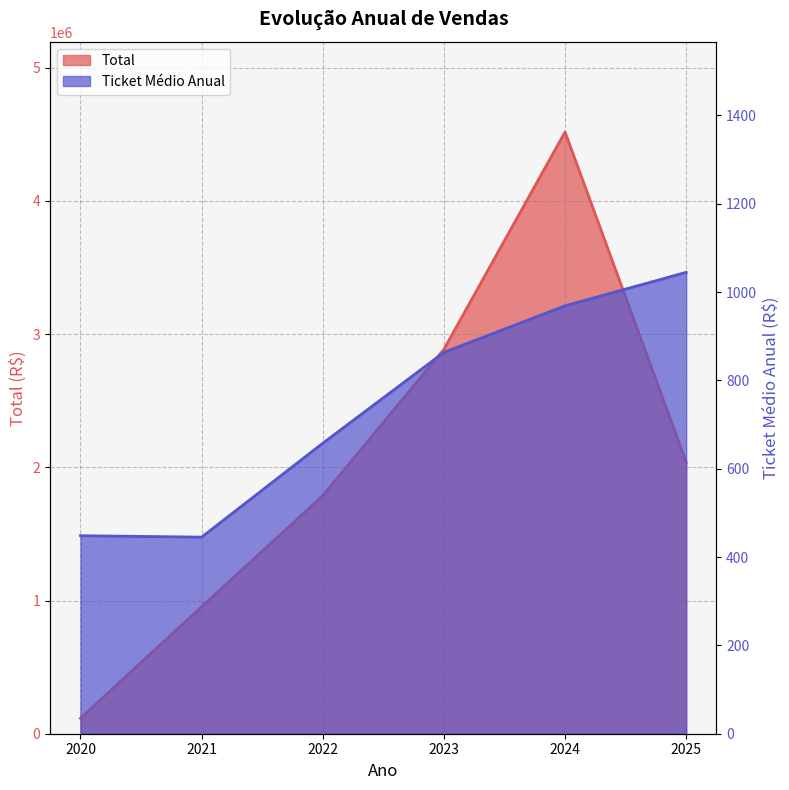

True or false: Ticket Médio Anual and Total cross at least once.

False